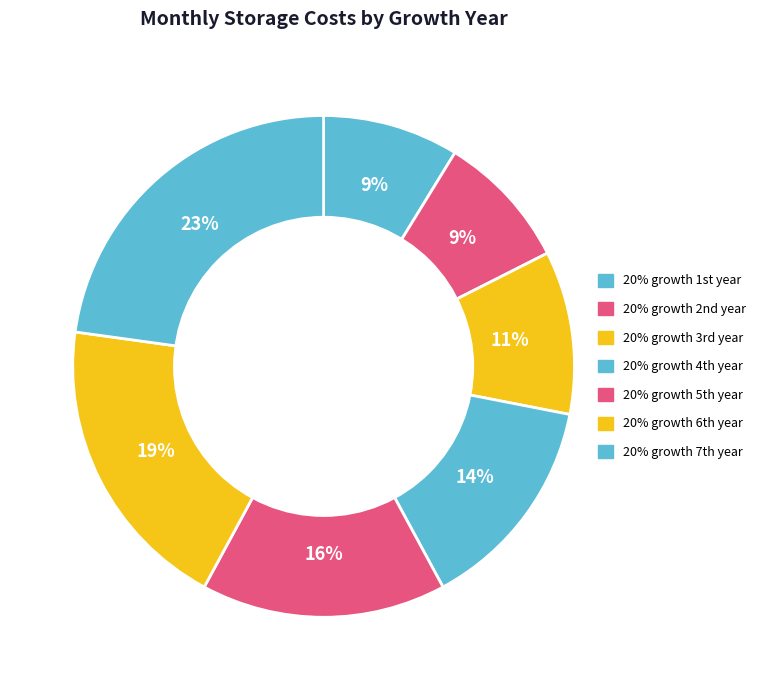

Which category has the smallest portion of the pie?

20% growth 1st year